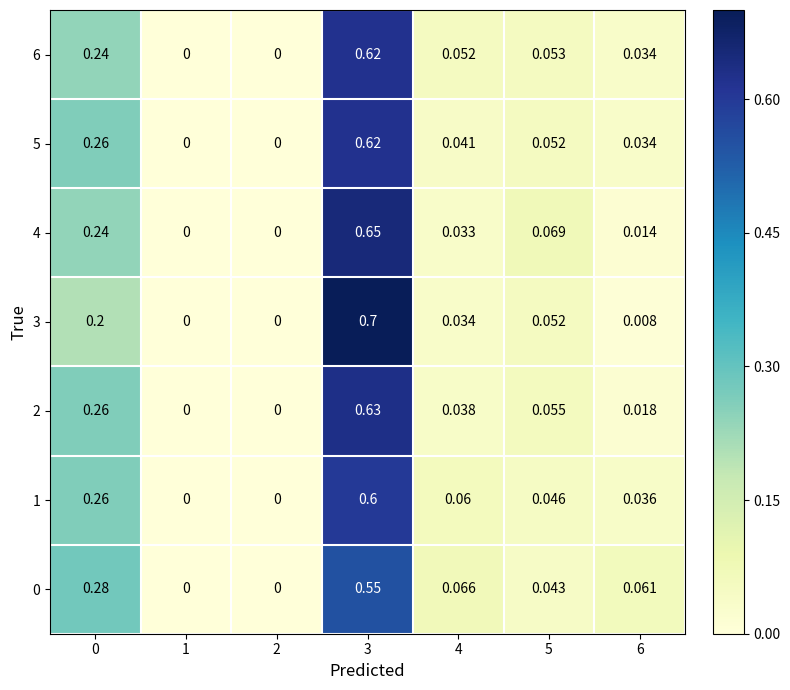

Count the number of data series in this chart.

7